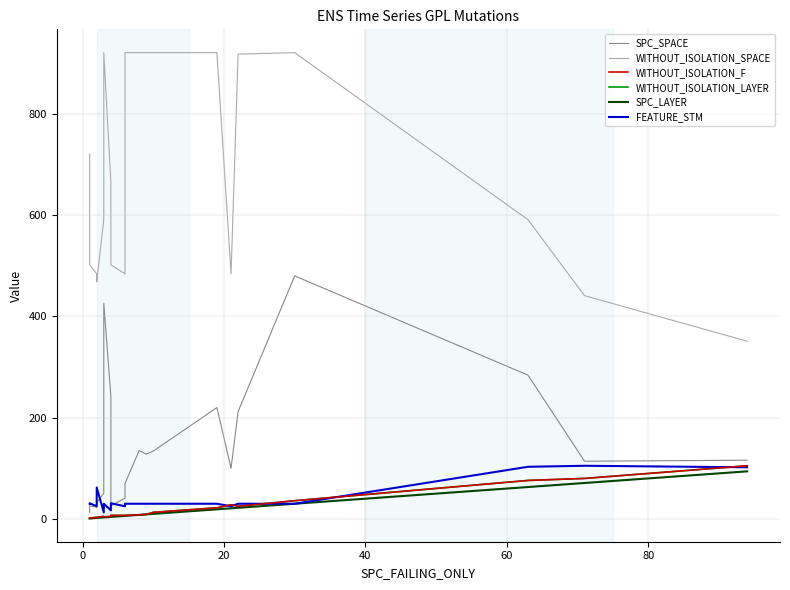

True or false: FEATURE_STM and SPC_LAYER intersect in this chart.

False